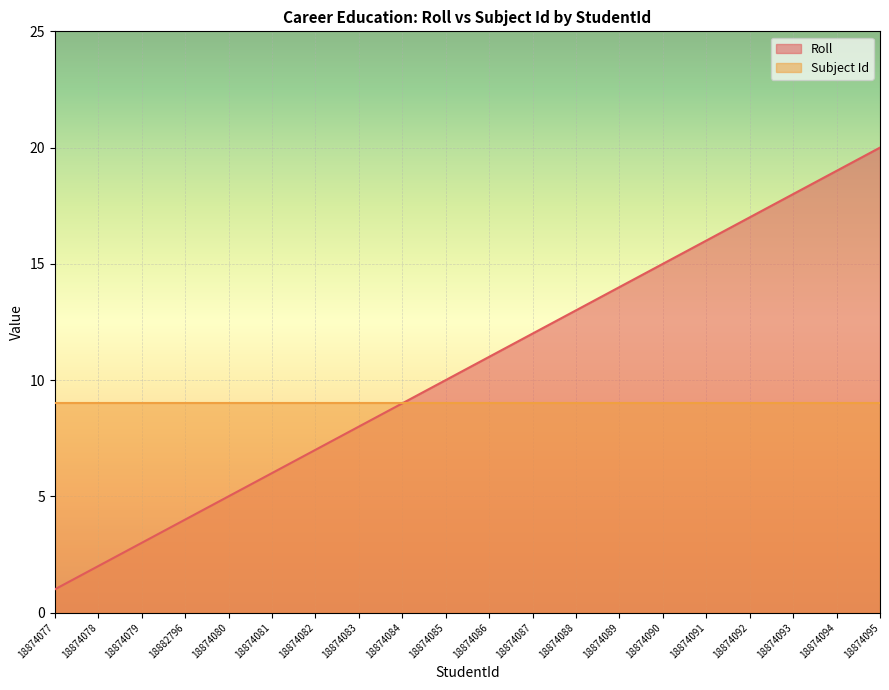

The chart shows a value of 10 at 18874085. True or false?

True